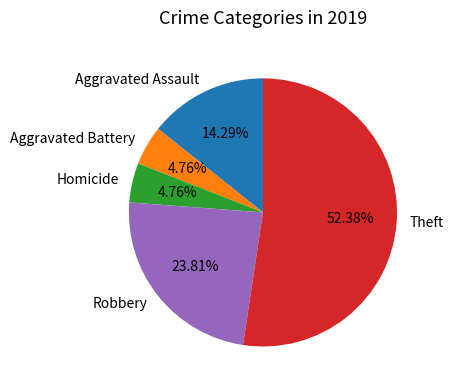

Which has a higher value, Homicide or Aggravated Assault?

Aggravated Assault